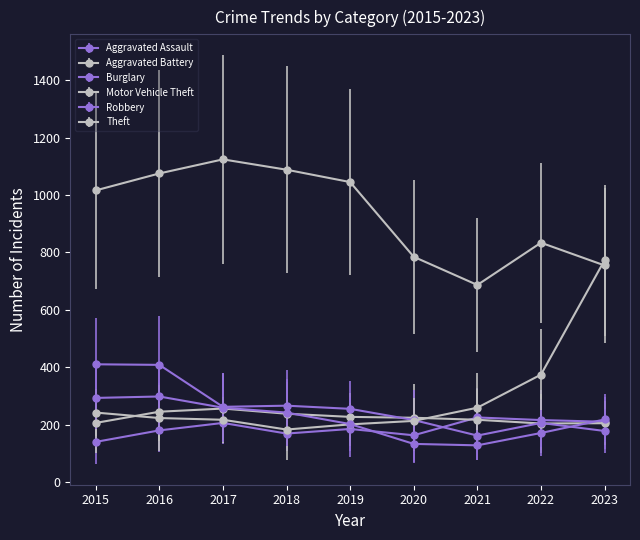

Which series has the widest spread of values?

Motor Vehicle Theft